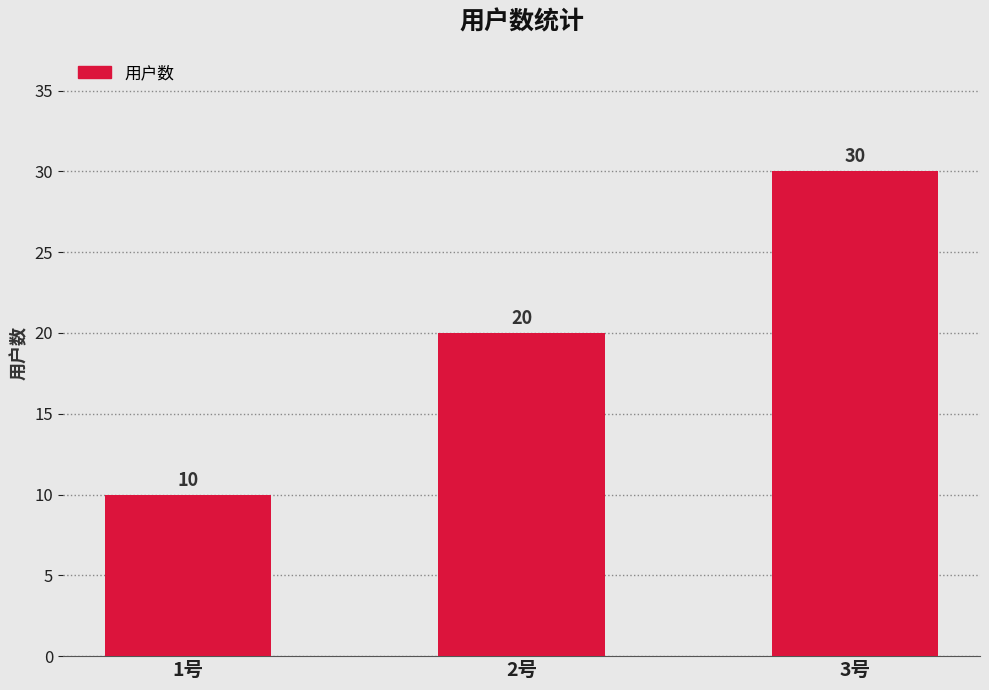

Does the chart contain any negative values?

No